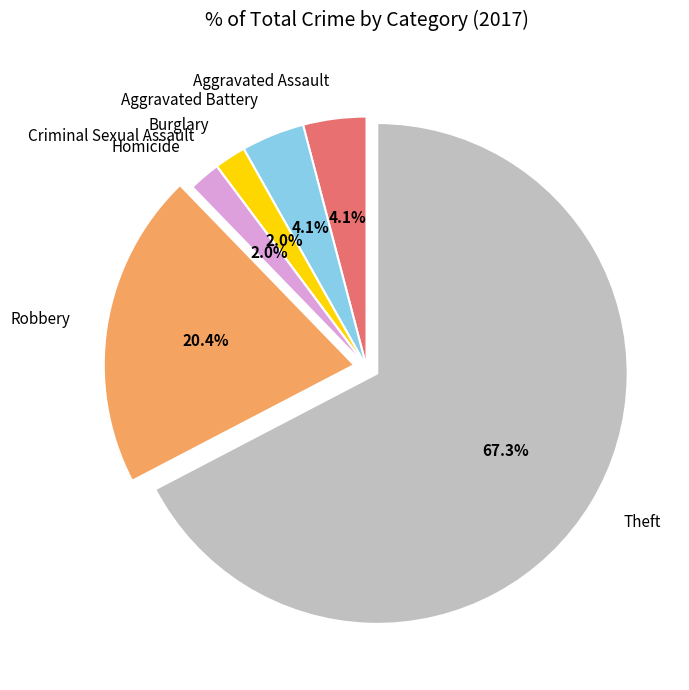

Which slice is the largest?

Theft